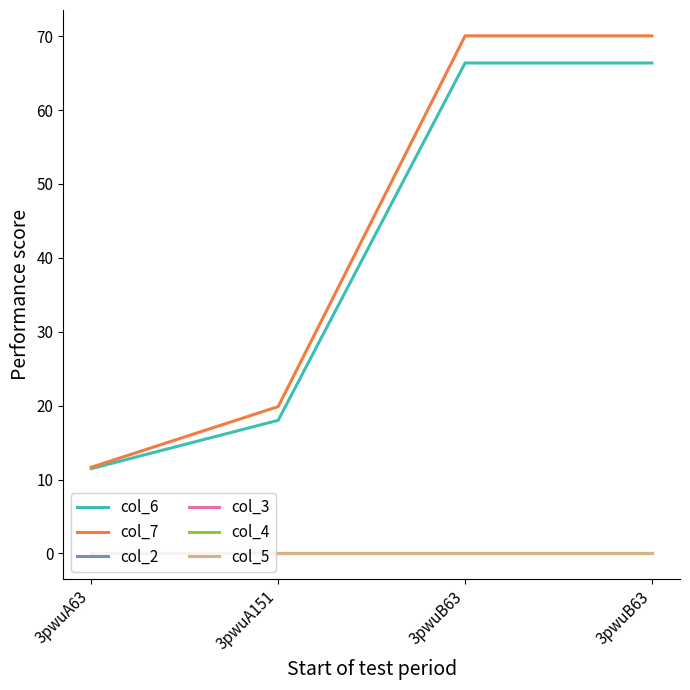

What is the value of the col_7 point at the 1st from the left?

11.7